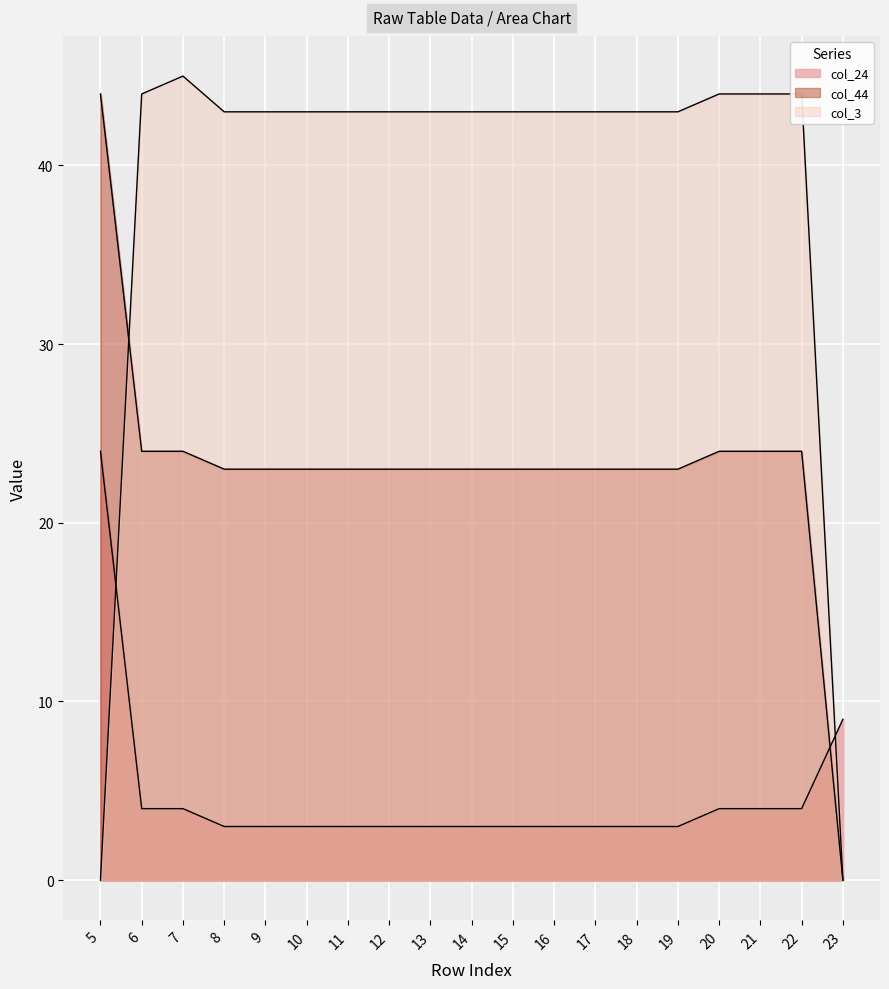

What is the total value across all series at 17?

69